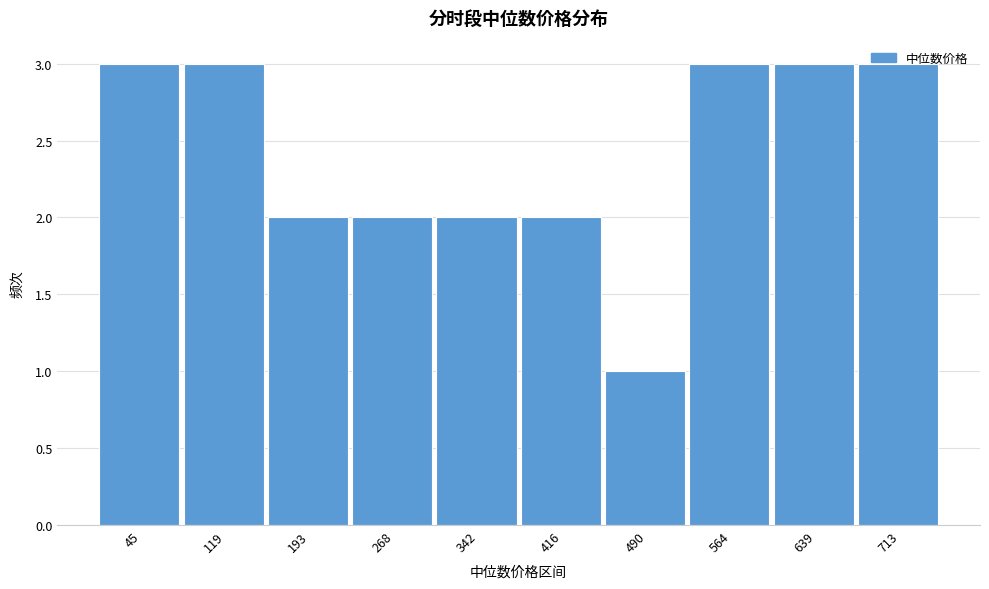

Reading left to right, transcribe this chart: for each bar, give the range it covers on the x-axis and its height. Neither the bar edges nor the heights are printed on the chart, so give them approximately, as read against the axes.

10 to 80: 3
80 to 160: 3
160 to 230: 2
230 to 300: 2
300 to 380: 2
380 to 450: 2
450 to 530: 1
530 to 600: 3
600 to 680: 3
680 to 750: 3